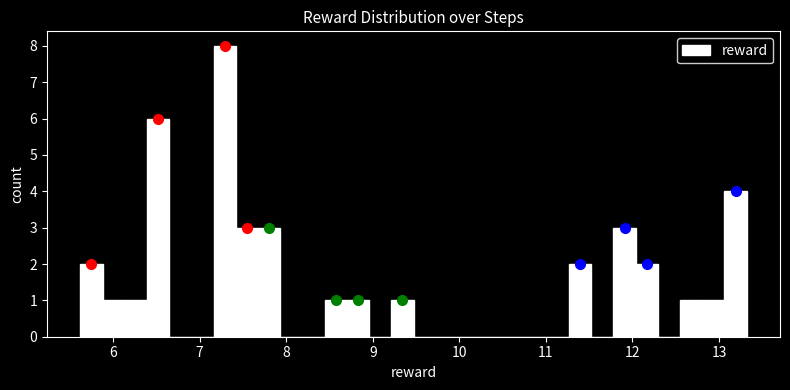

Around what value on the x-axis is the tallest bar? Give the approximate position of its centre, as read against the axis.

7.3